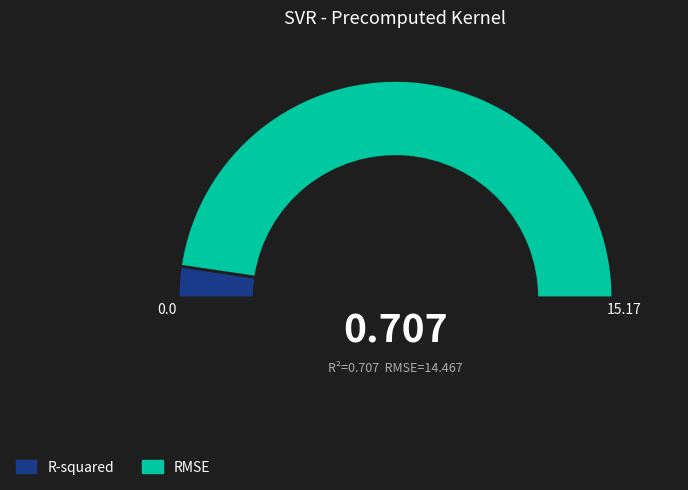

Which slice represents more than half of the pie?

RMSE